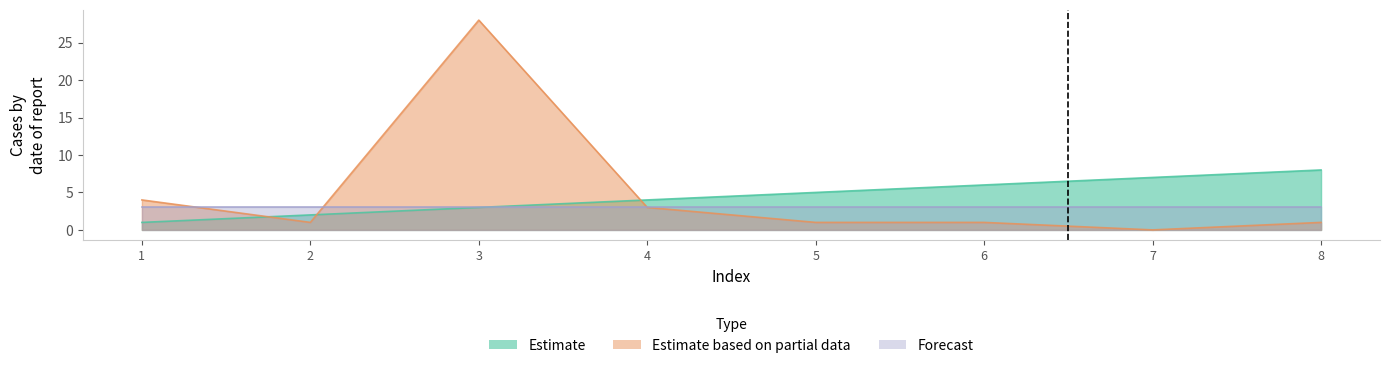

True or false: Estimate has a value of 6 at 6.

True